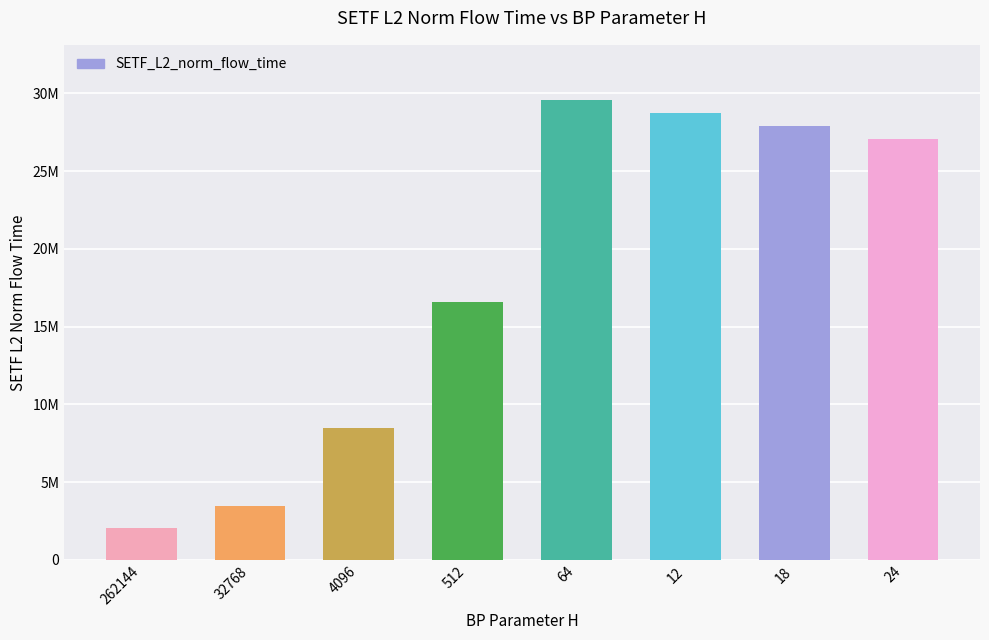

Are the bars horizontal?

No